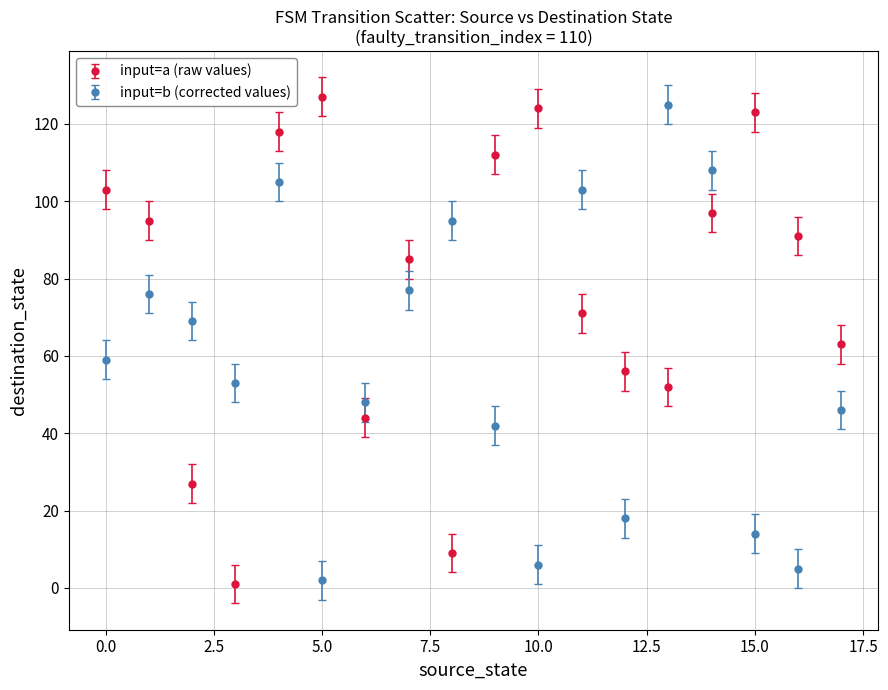

What is the difference between the second highest and second lowest values in the input=b (corrected values) series?

103